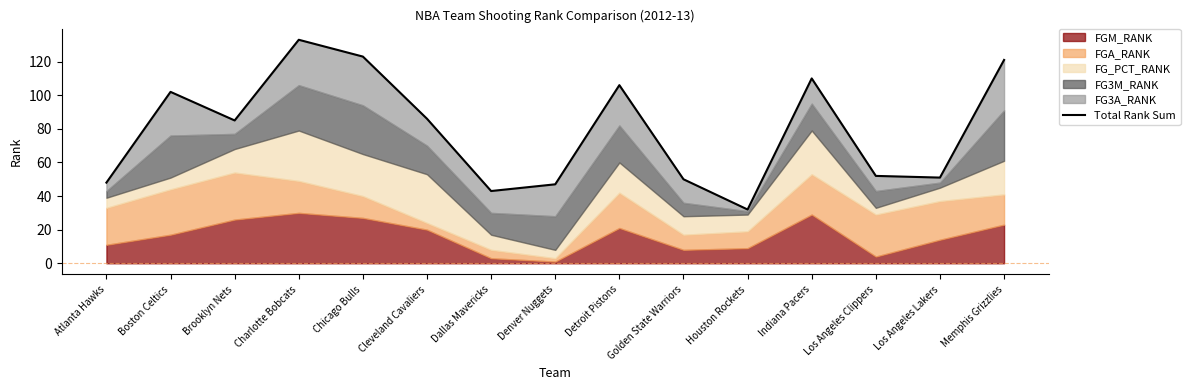

What is the change in value from Houston Rockets to Indiana Pacers?

+78